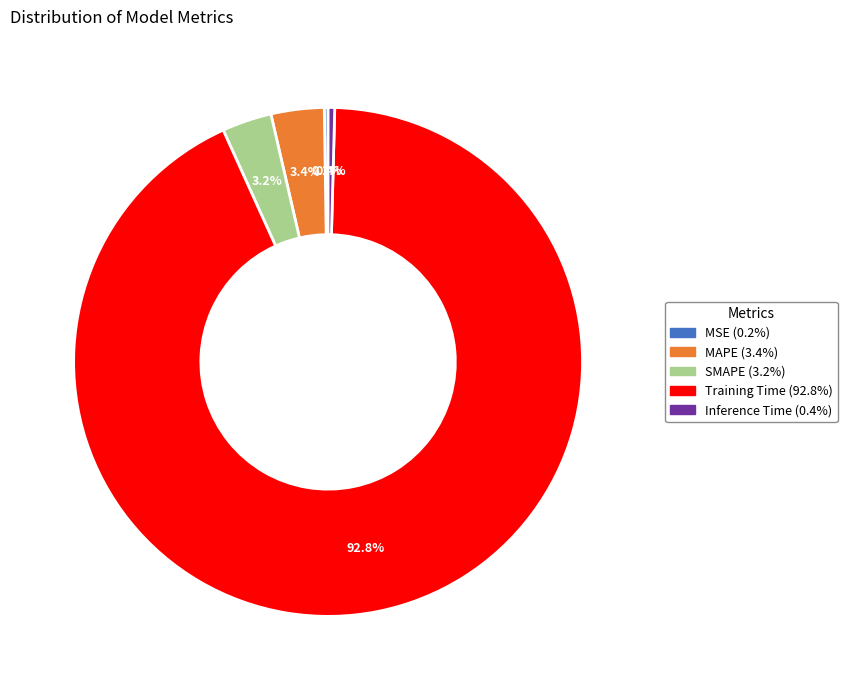

What percentage is the SMAPE slice, to the nearest percent?

3%